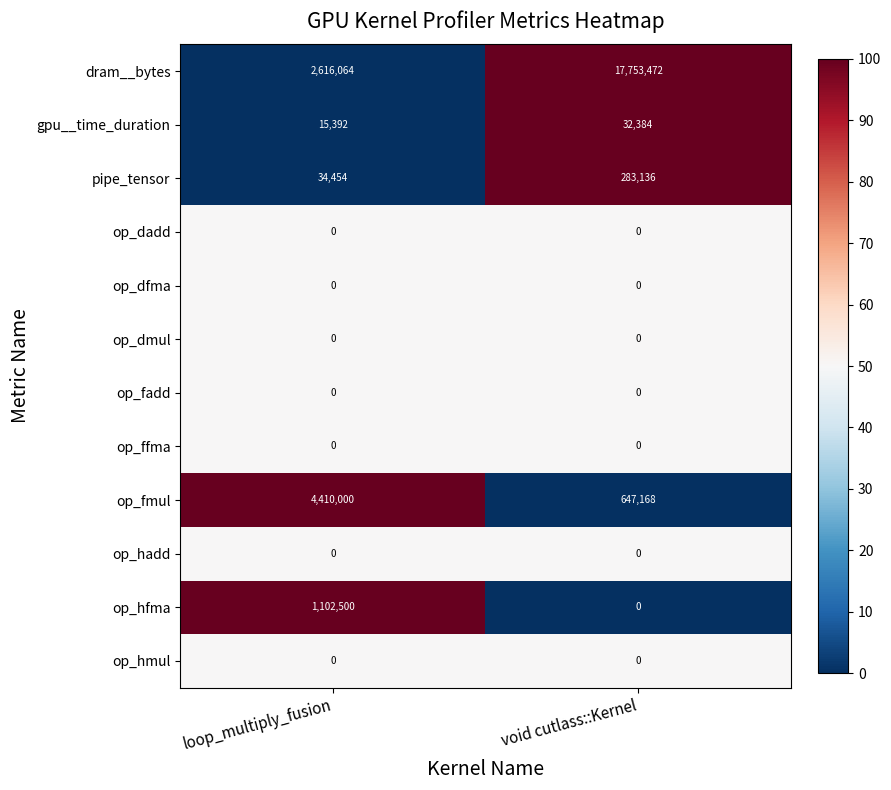

Reading left to right, extract all data points from this chart.

dram__bytes: 2616064	17753472
gpu__time_duration: 15392	32384
pipe_tensor: 34454	283136
op_dadd: 0	0
op_dfma: 0	0
op_dmul: 0	0
op_fadd: 0	0
op_ffma: 0	0
op_fmul: 4410000	647168
op_hadd: 0	0
op_hfma: 1102500	0
op_hmul: 0	0